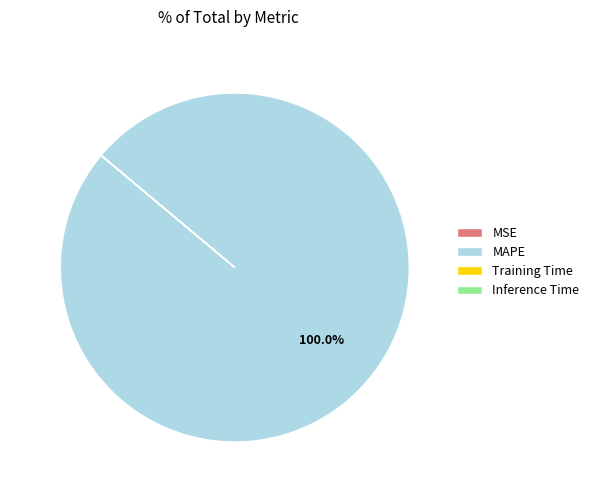

To the nearest percent, what portion does MAPE represent?

100%